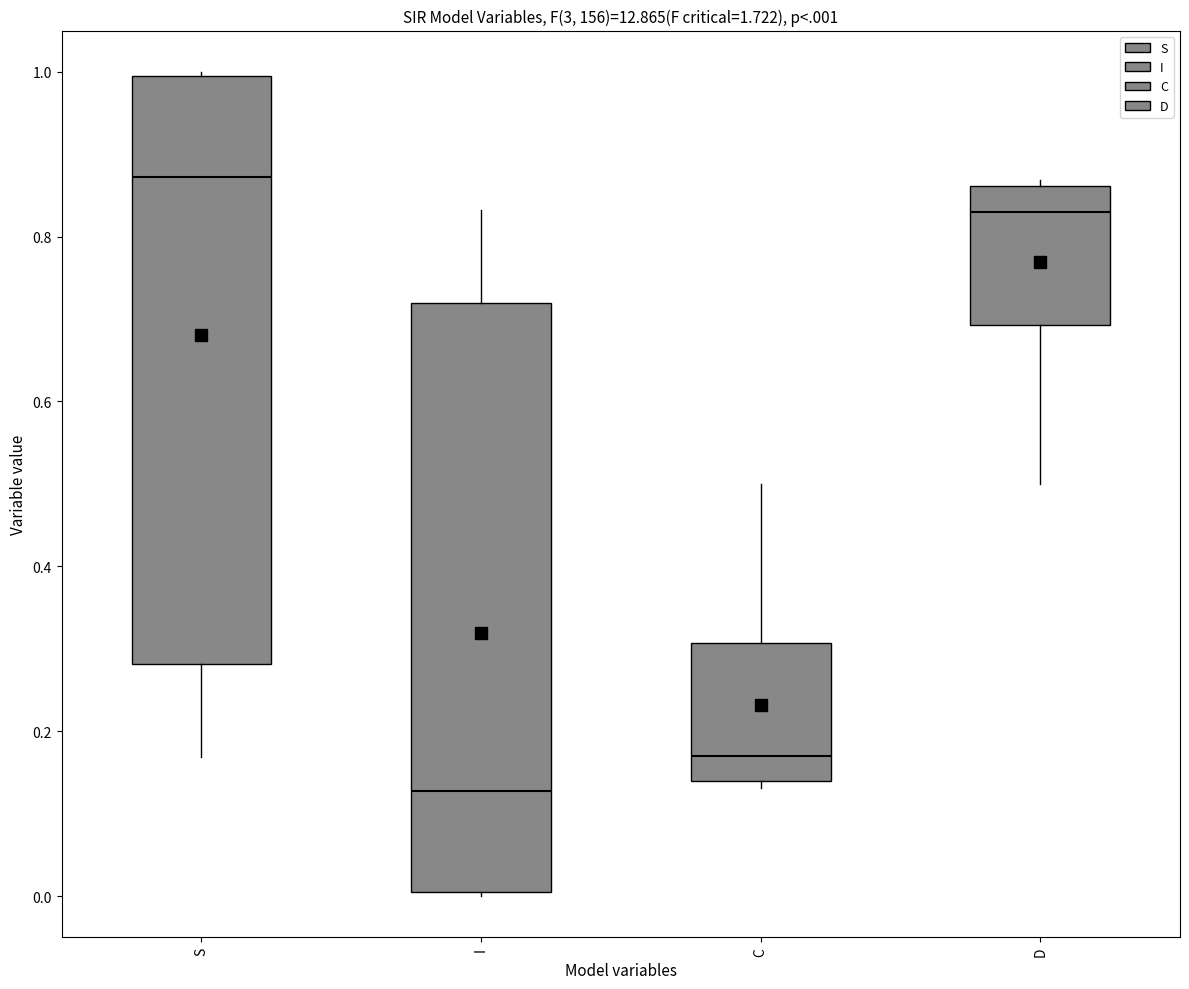

Reading left to right, read every box against the y-axis: the position of its median line, the range the box covers, and the ends of its whiskers. The values are not printed on the chart, so give them approximately, as read against the axis.

S: median 0.88, box 0.28 to 1.00, whiskers 0.16 to 1.00
I: median 0.12, box 0.00 to 0.72, whiskers 0.00 to 0.84
C: median 0.18, box 0.14 to 0.30, whiskers 0.14 (just below the box's lower edge) to 0.50
D: median 0.82, box 0.70 to 0.86, whiskers 0.50 to 0.86 (just above the box's upper edge)